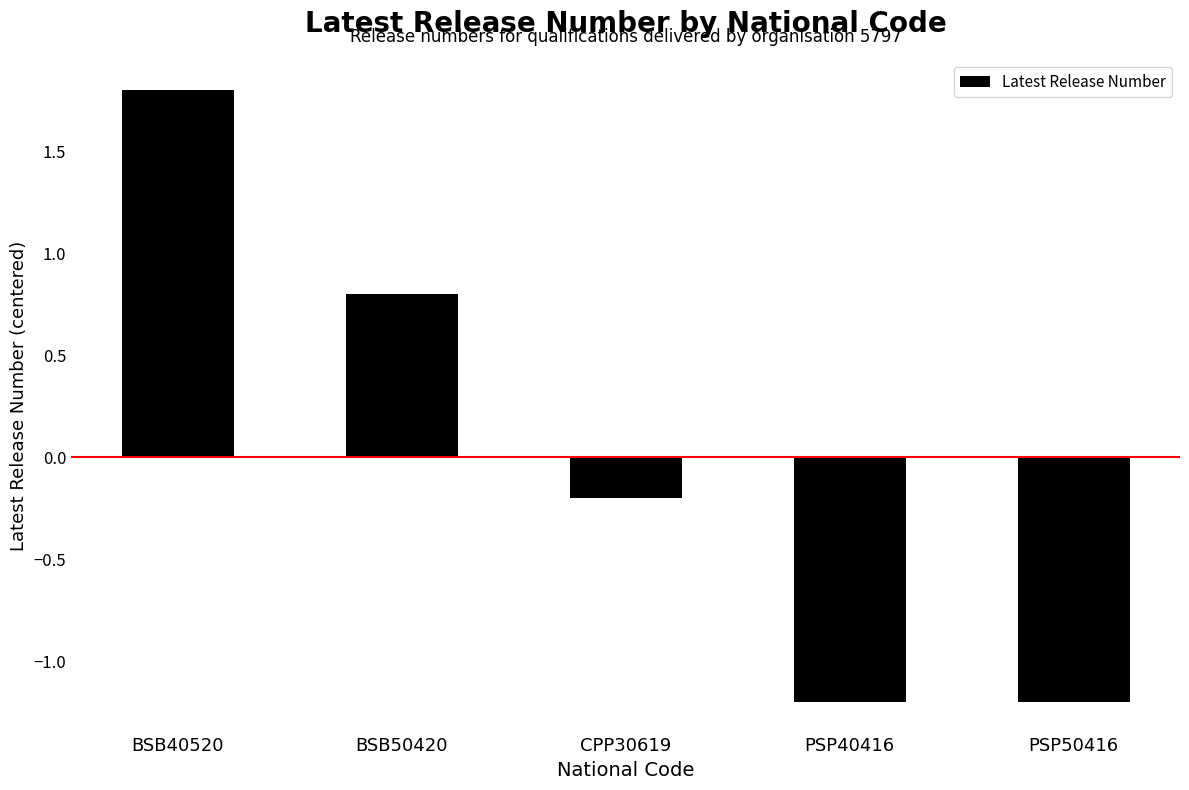

What is the label of the 5th bar from the right?

BSB40520